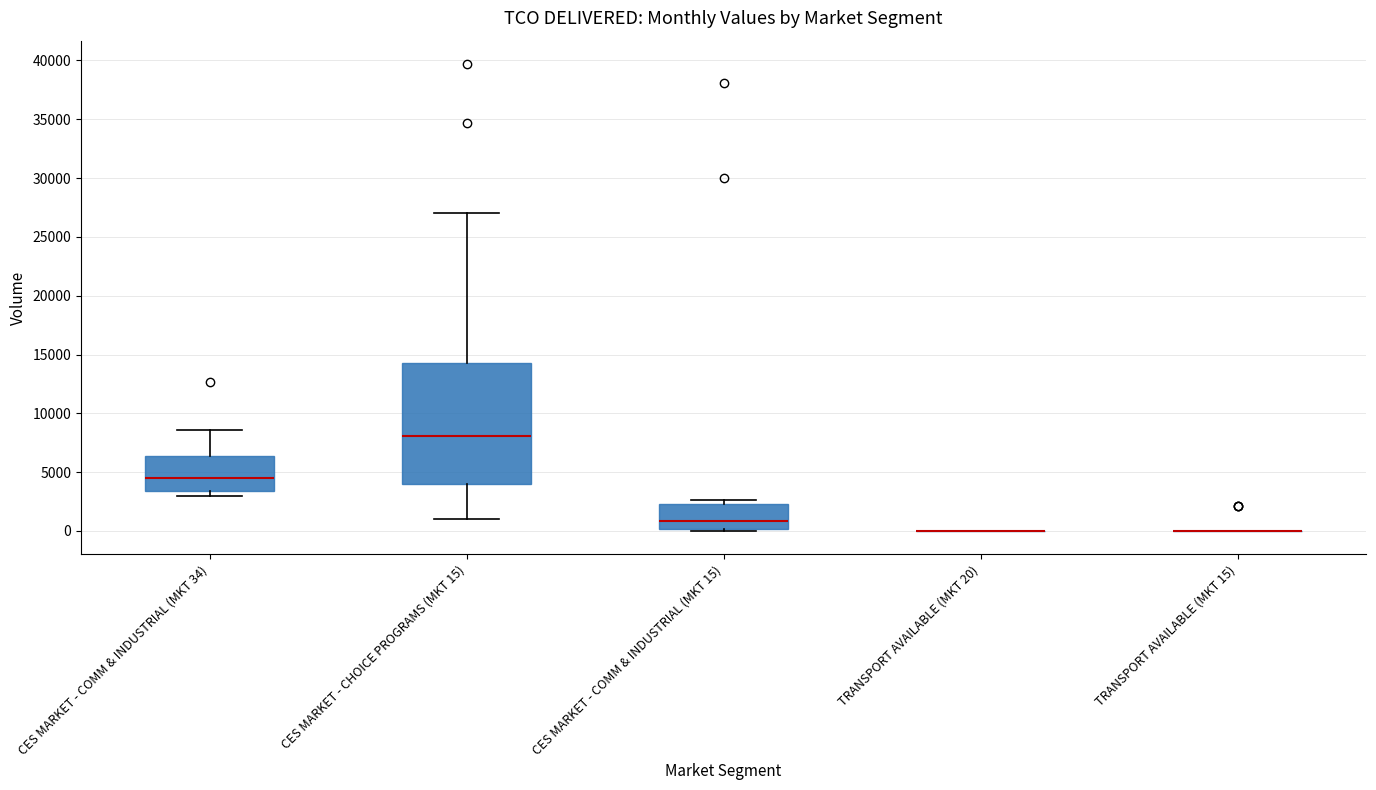

Which box is the tallest, from its lower edge to its upper edge?

CES MARKET - CHOICE PROGRAMS (MKT 15)